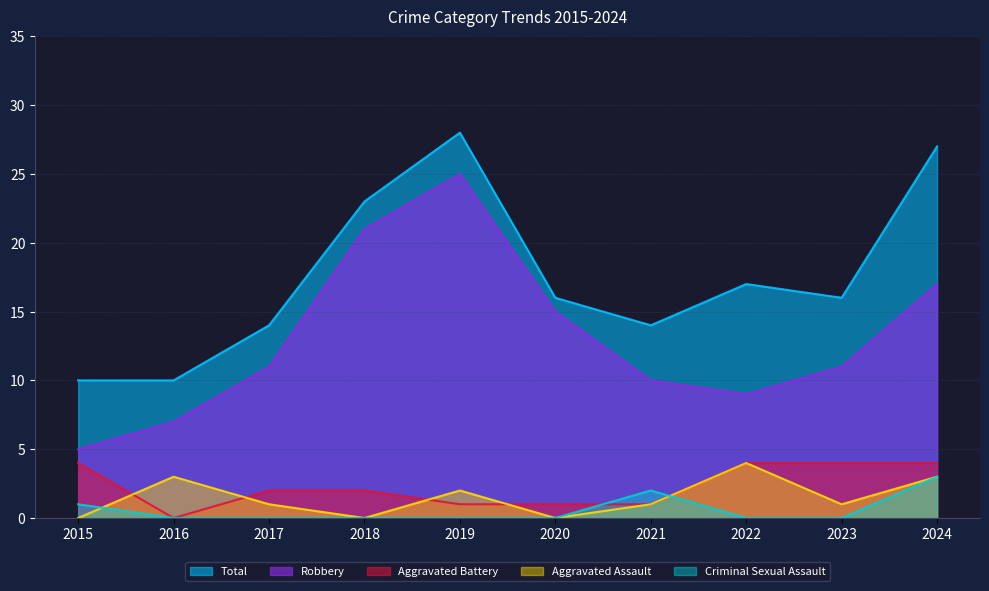

How many Aggravated Assault values are between 0 and 3?

9